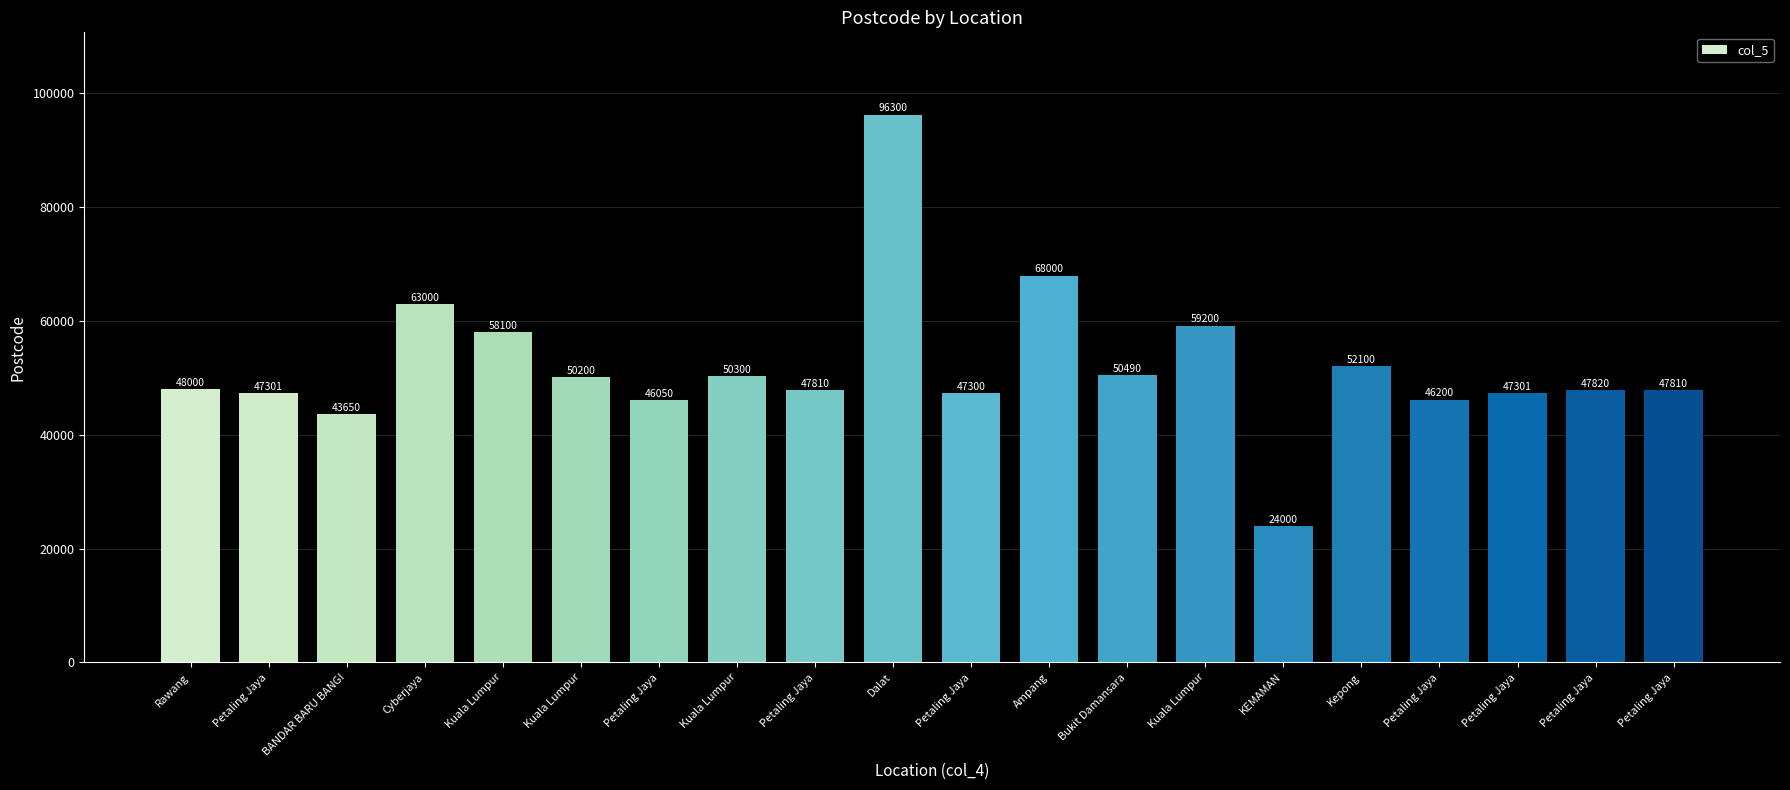

What is the average value?

52047